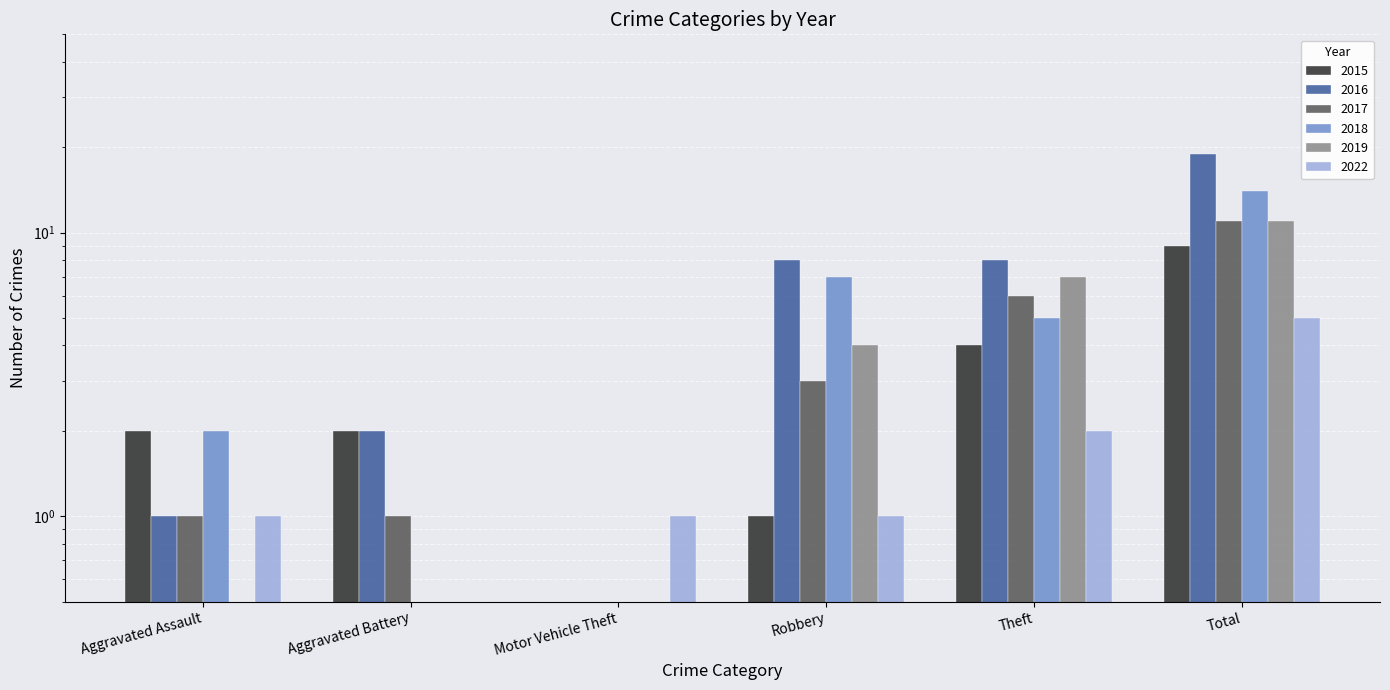

What is the smallest value displayed?

0.5